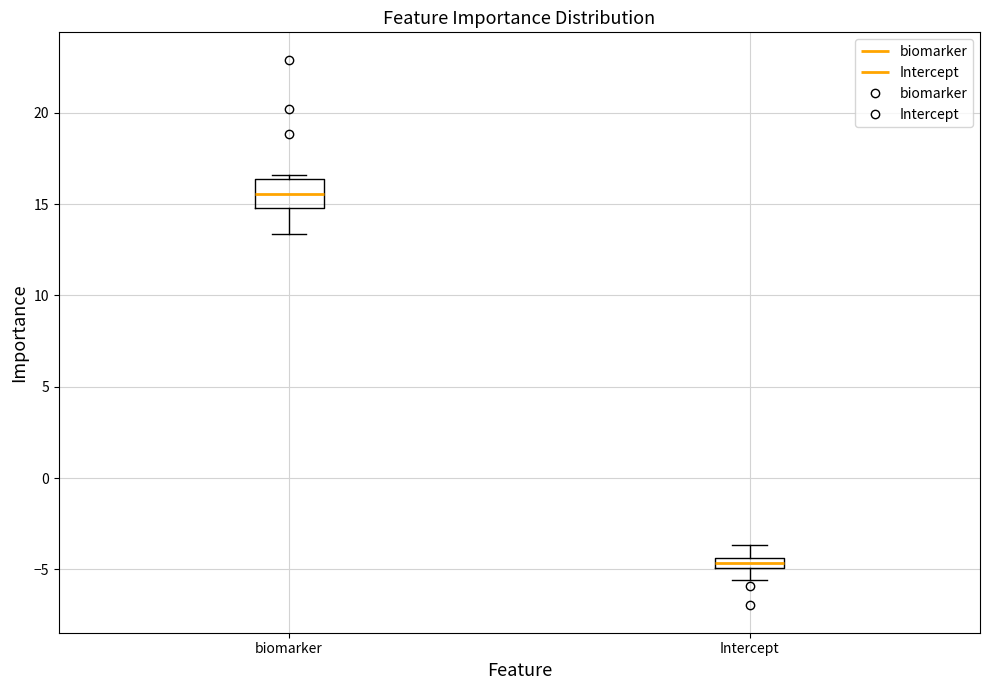

Which box's median line is the highest?

biomarker